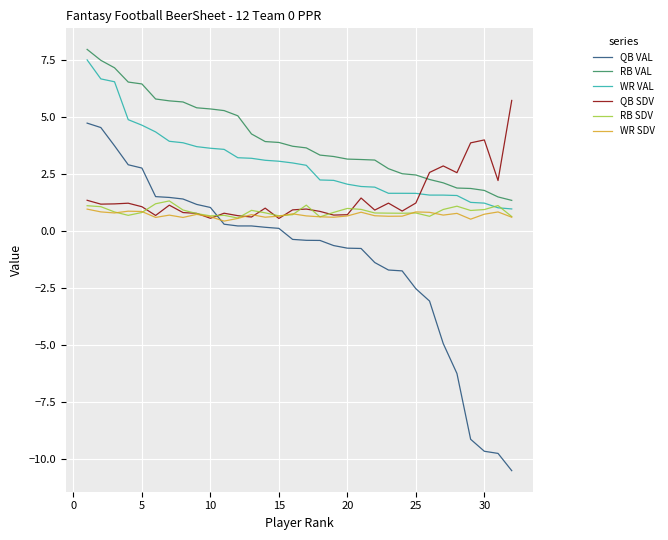

Which series has the largest total across all categories?

RB VAL